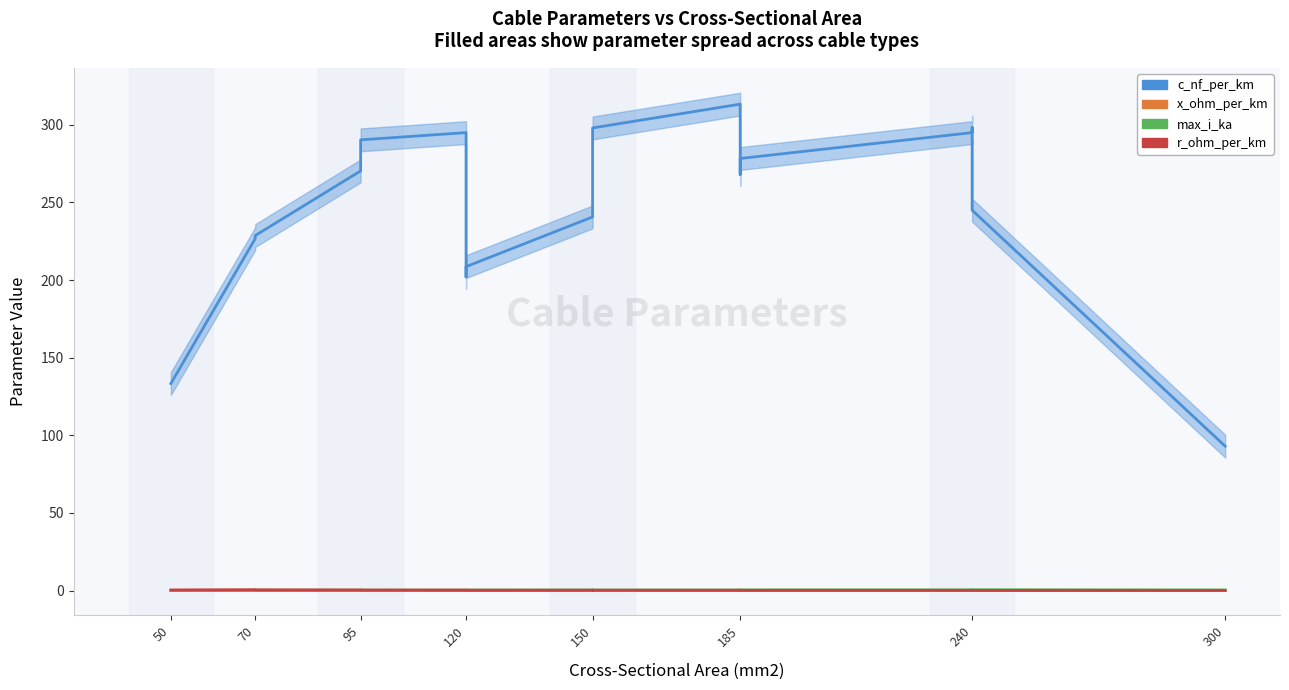

How many lines are shown in the chart?

4